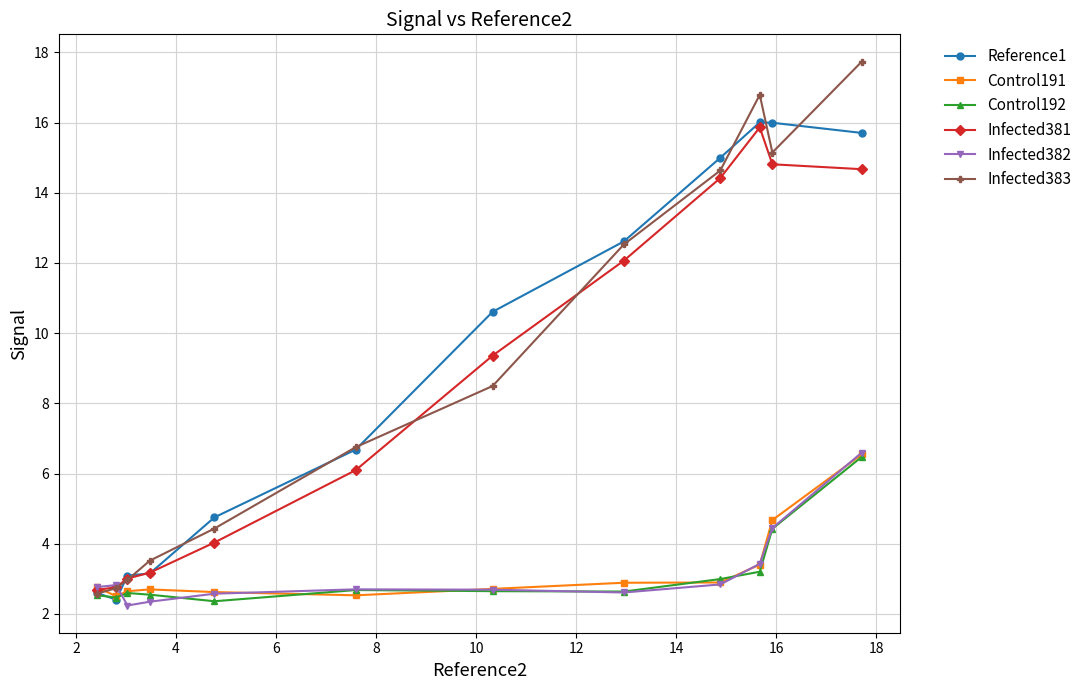

List the series in order of their peak value, highest first.

Infected383, Reference1, Infected381, Infected382, Control191, Control192